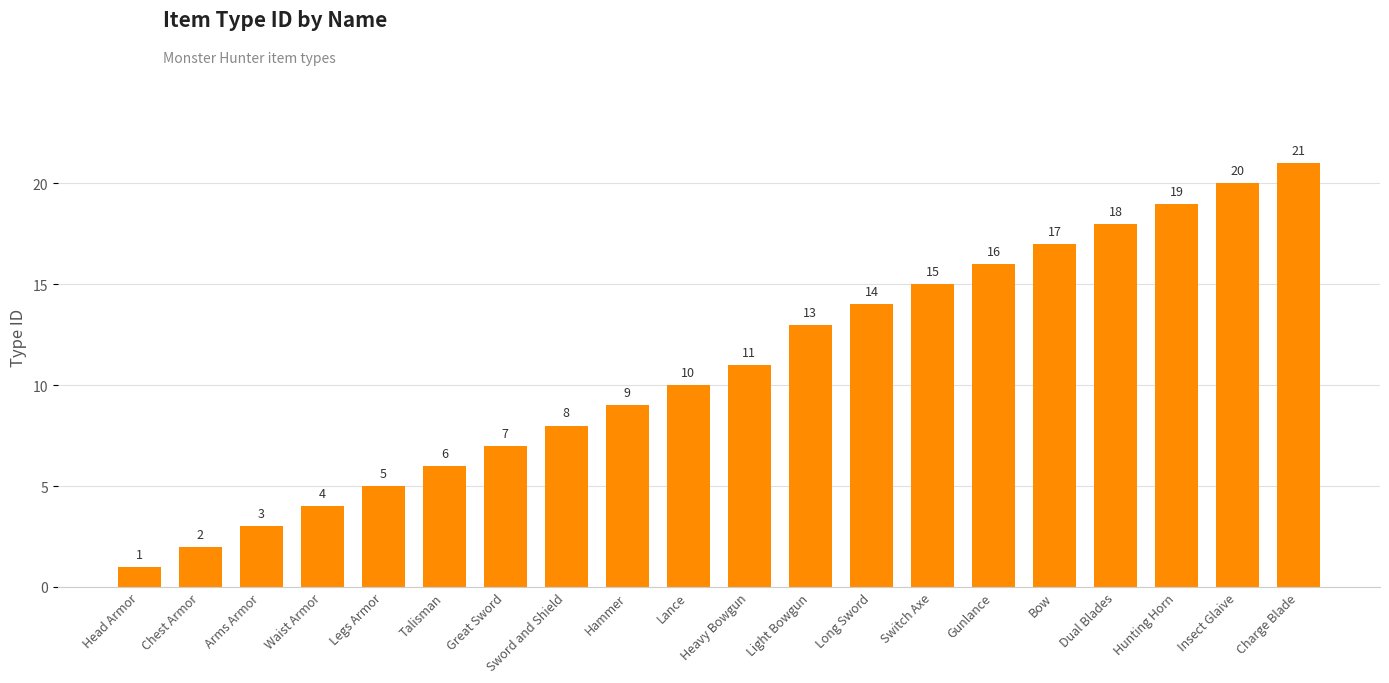

What is the label of the 12th bar from the right?

Hammer